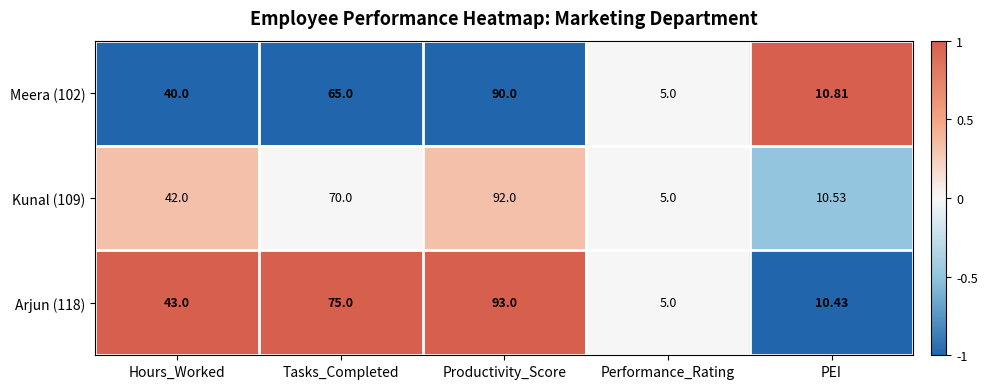

How many distinct data groups are displayed?

3